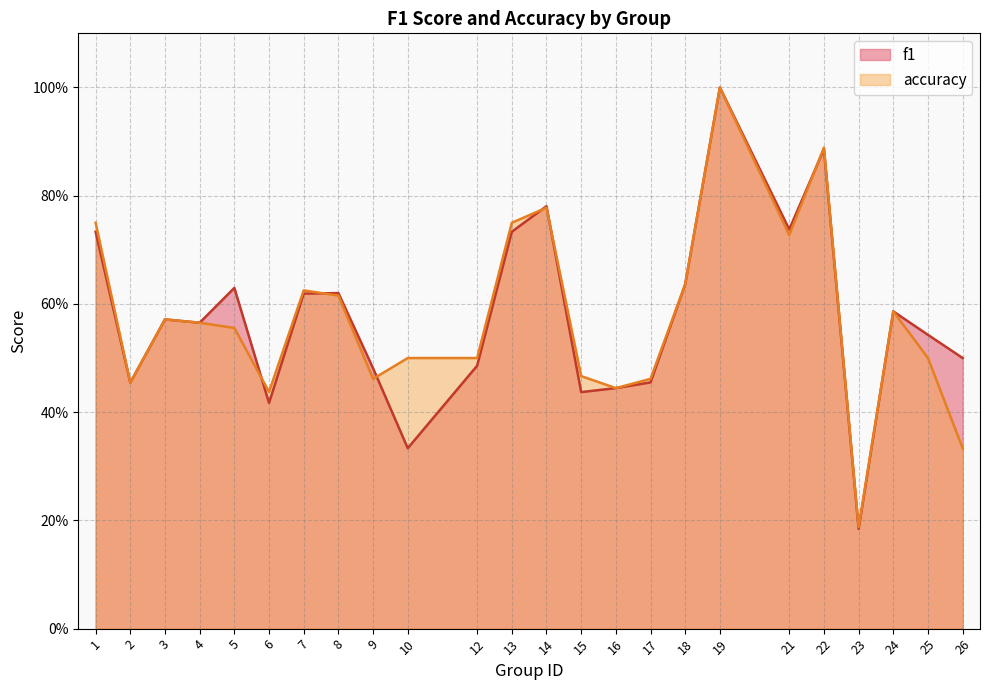

True or false: accuracy has more than 1 interior local peaks.

True